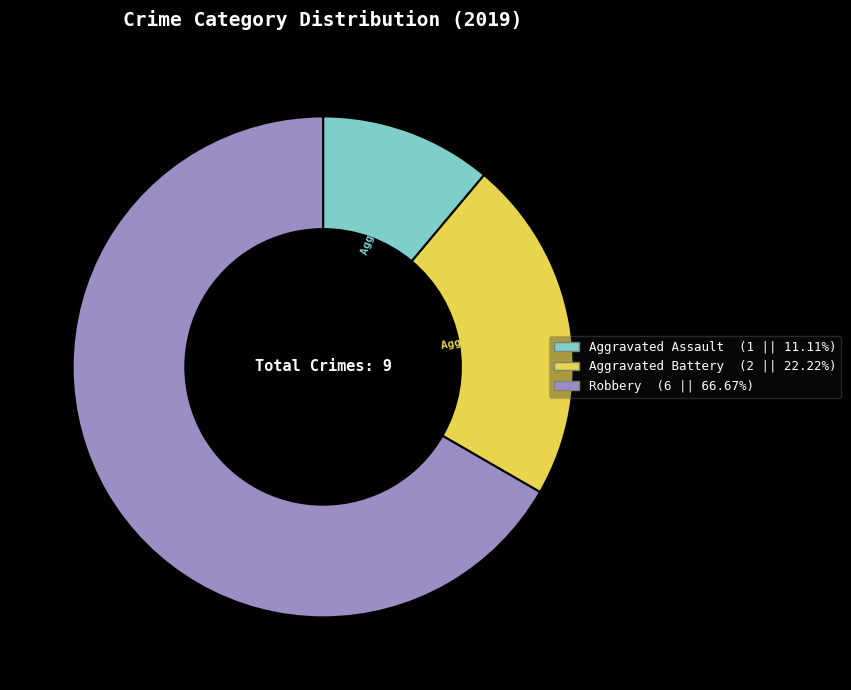

Is there any slice that represents more than half of the pie?

Yes